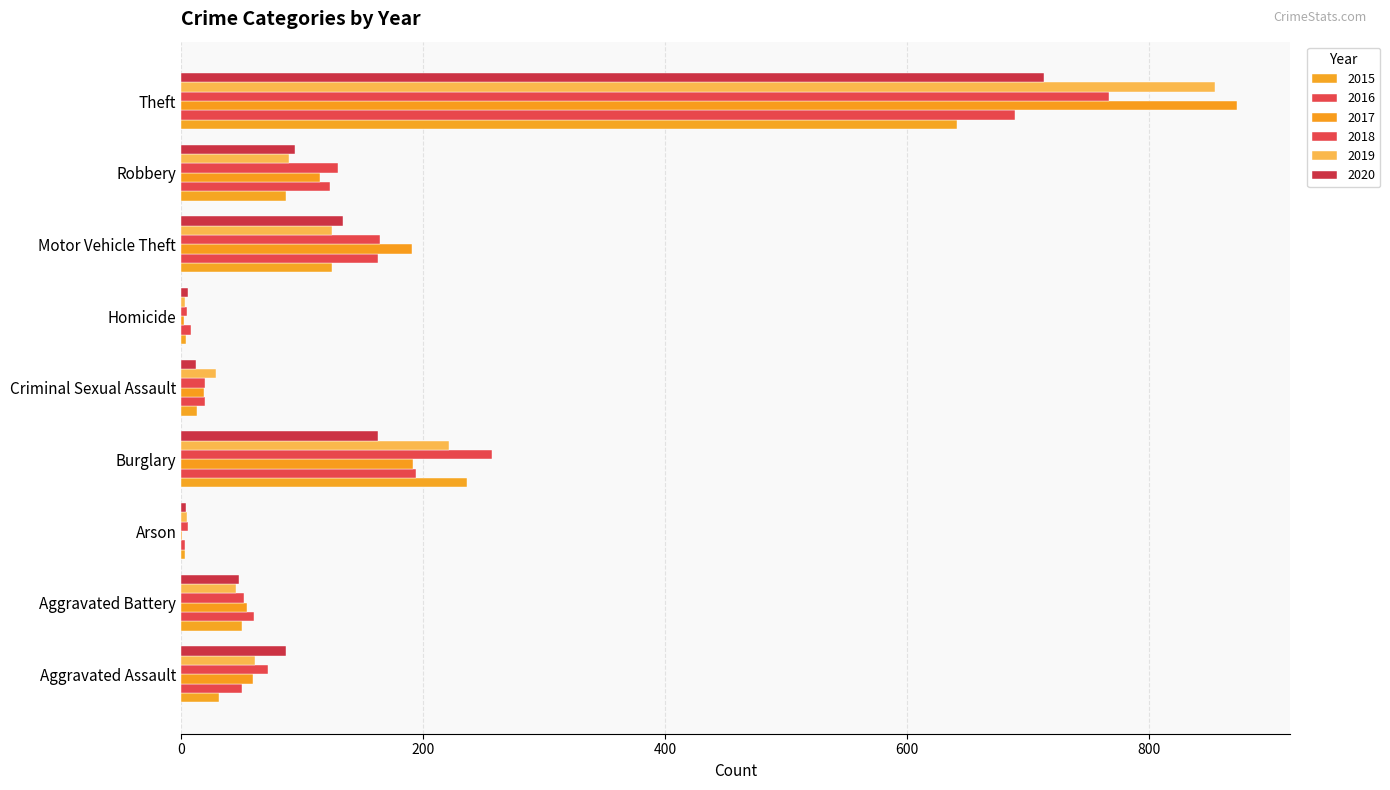

How many distinct data groups are displayed?

6